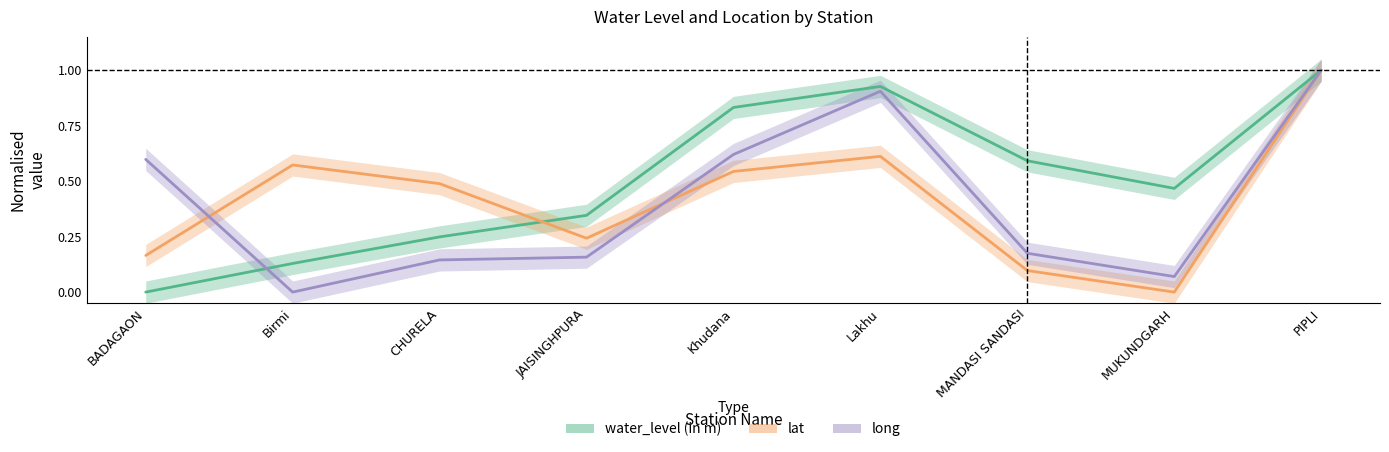

Reading left to right, what are all the values shown in this chart?

water_level (in m): BADAGAON=0.0	Birmi=0.1	CHURELA=0.2	JAISINGHPURA=0.3	Khudana=0.8	Lakhu=0.9	MANDASI SANDASI=0.6	MUKUNDGARH=0.5	PIPLI=1.0
lat: BADAGAON=0.2	Birmi=0.6	CHURELA=0.5	JAISINGHPURA=0.2	Khudana=0.5	Lakhu=0.6	MANDASI SANDASI=0.1	MUKUNDGARH=0.0	PIPLI=1.0
long: BADAGAON=0.6	Birmi=0.0	CHURELA=0.1	JAISINGHPURA=0.2	Khudana=0.6	Lakhu=0.9	MANDASI SANDASI=0.2	MUKUNDGARH=0.1	PIPLI=1.0